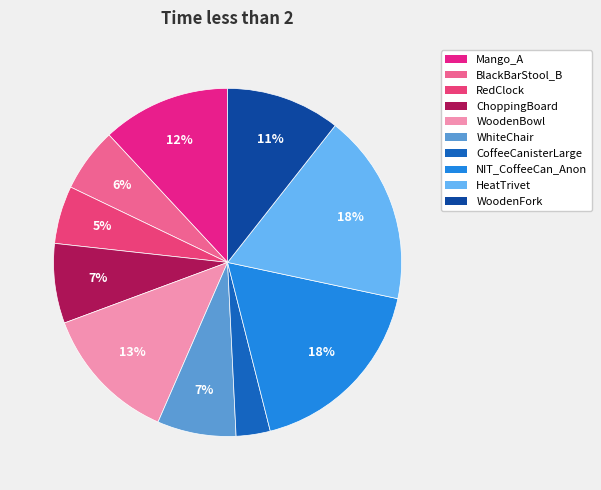

How many segments does this pie chart have?

10